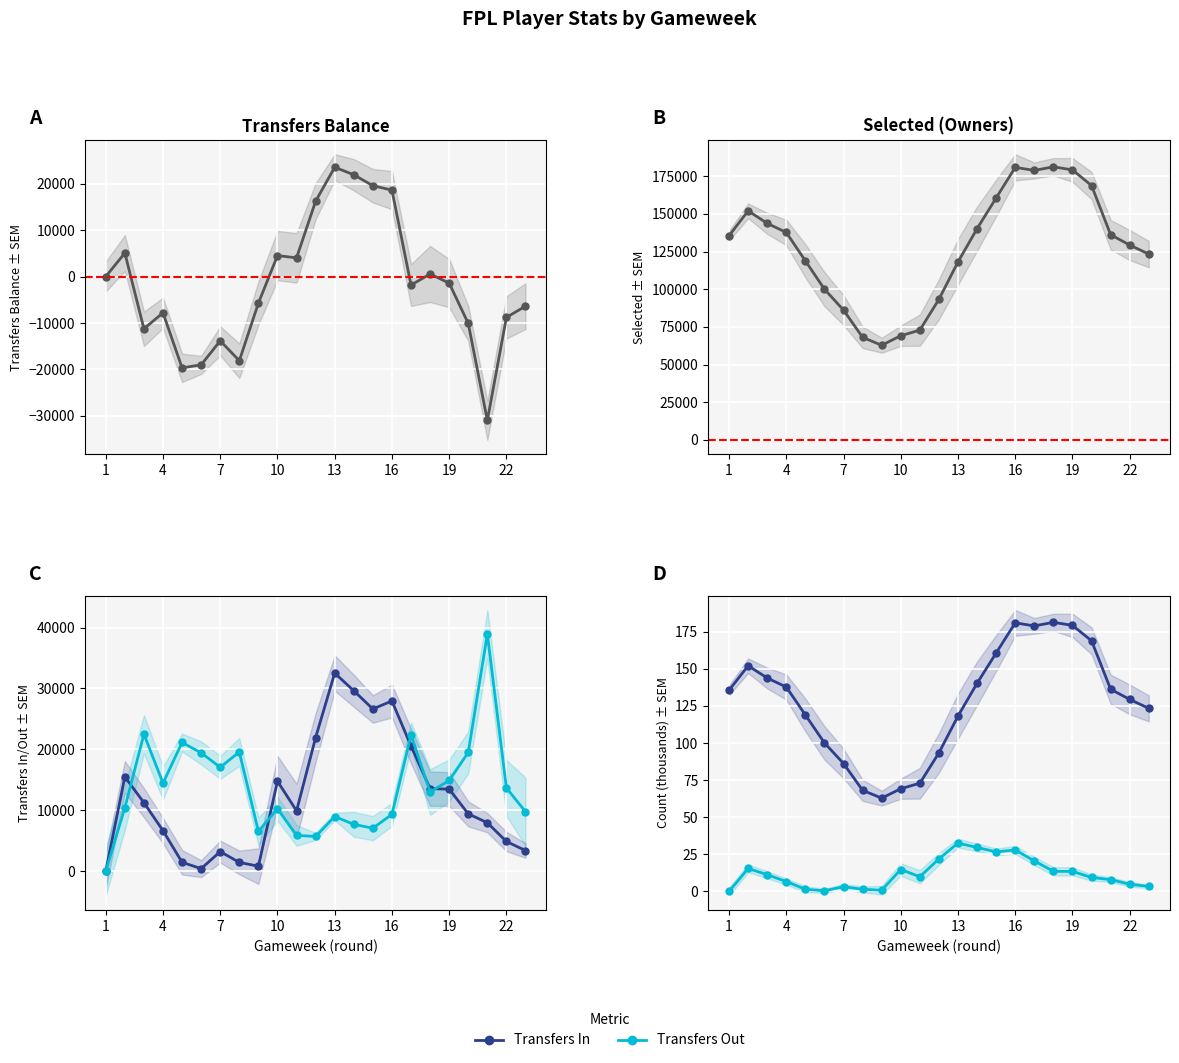

What is the sum of all transfers_in values?

276875.0